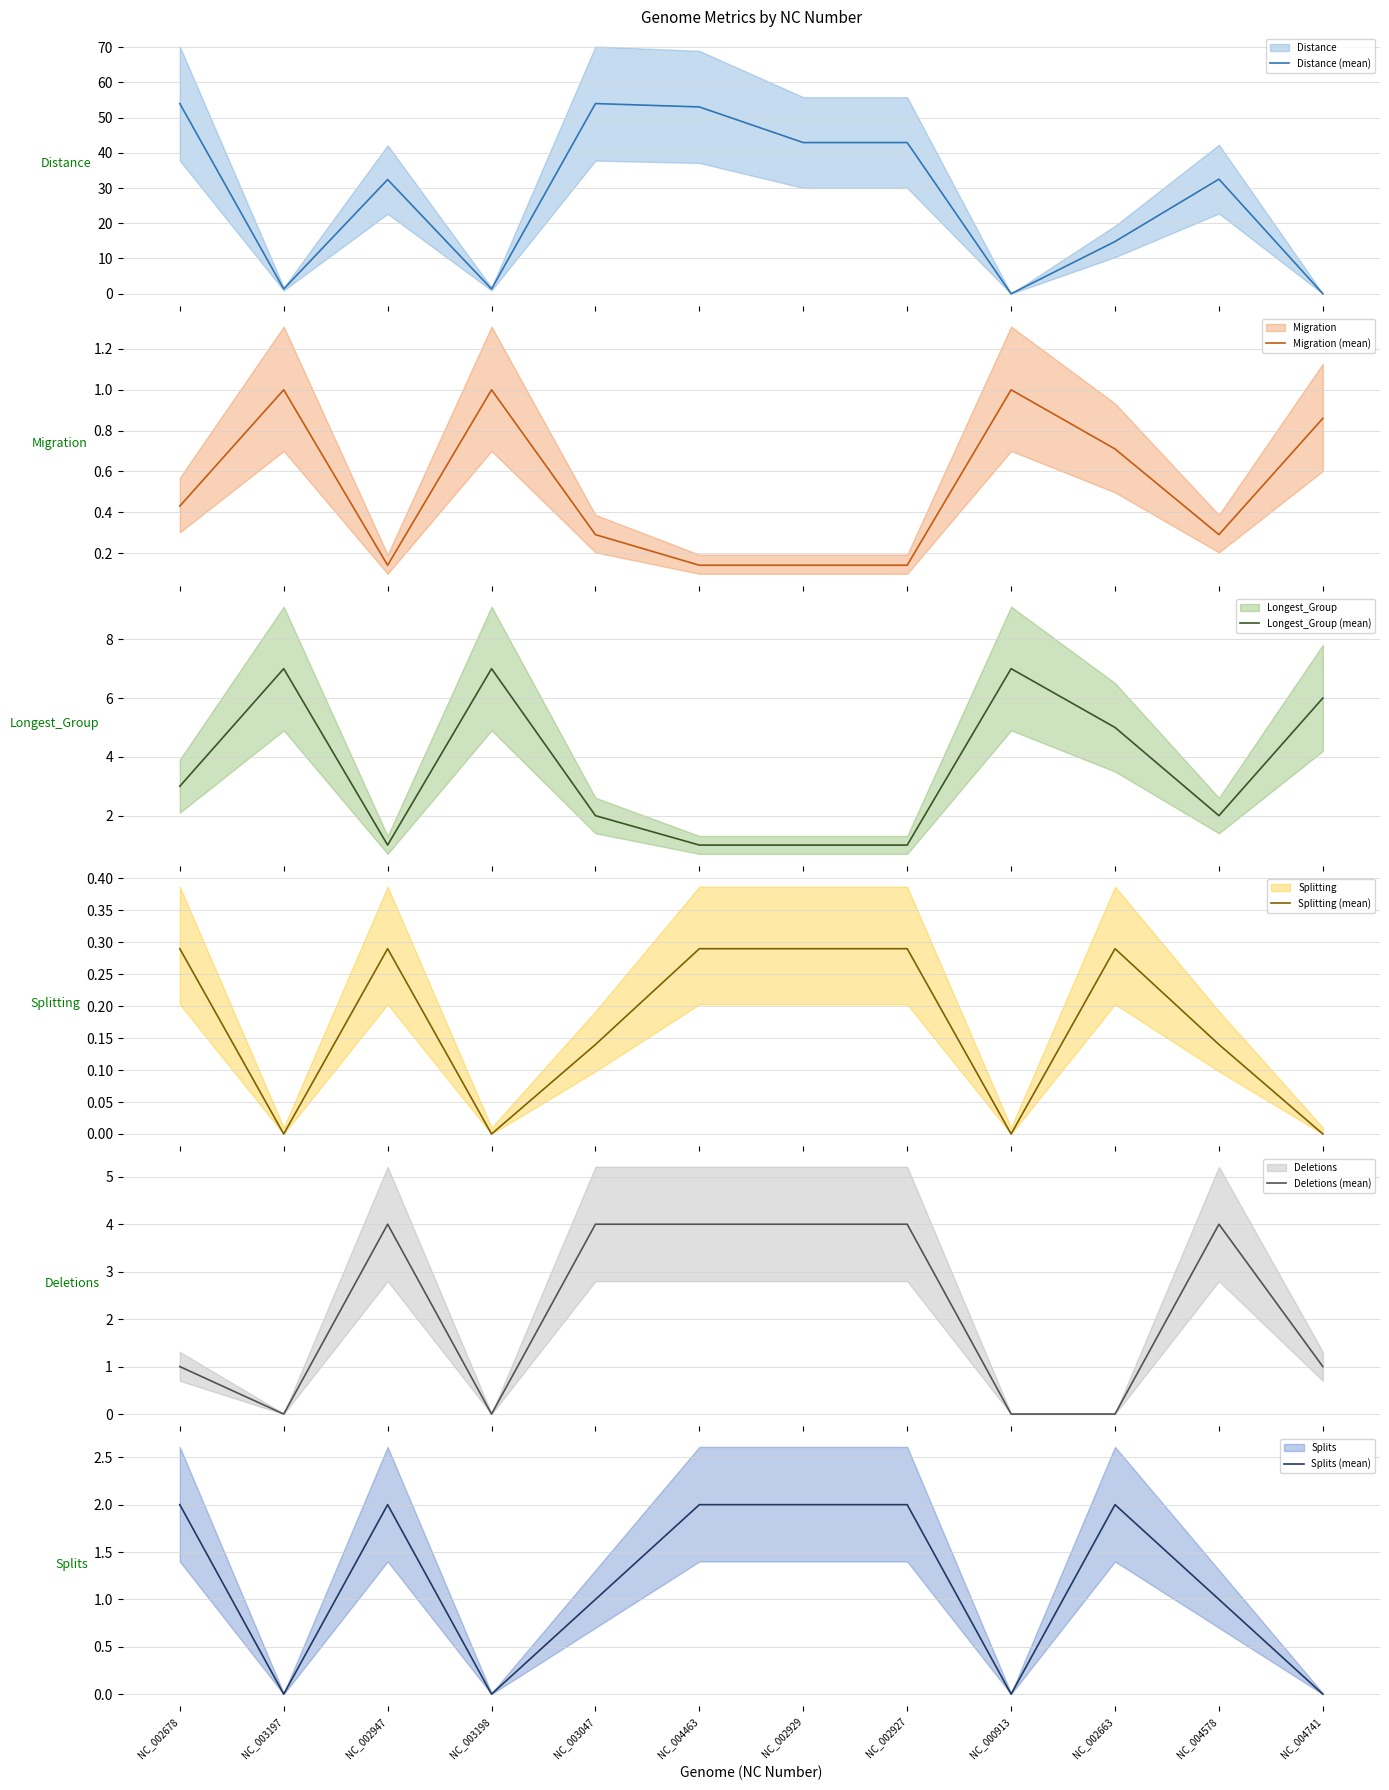

Where is the first local maximum for Migration (mean)?

NC_003197